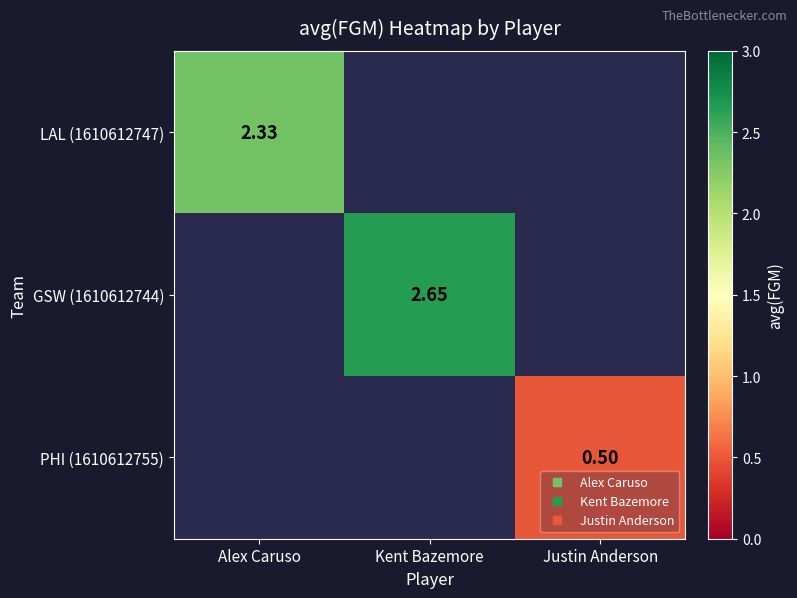

The LAL (1610612747) series shows 0.8 at Alex Caruso. True or false?

False